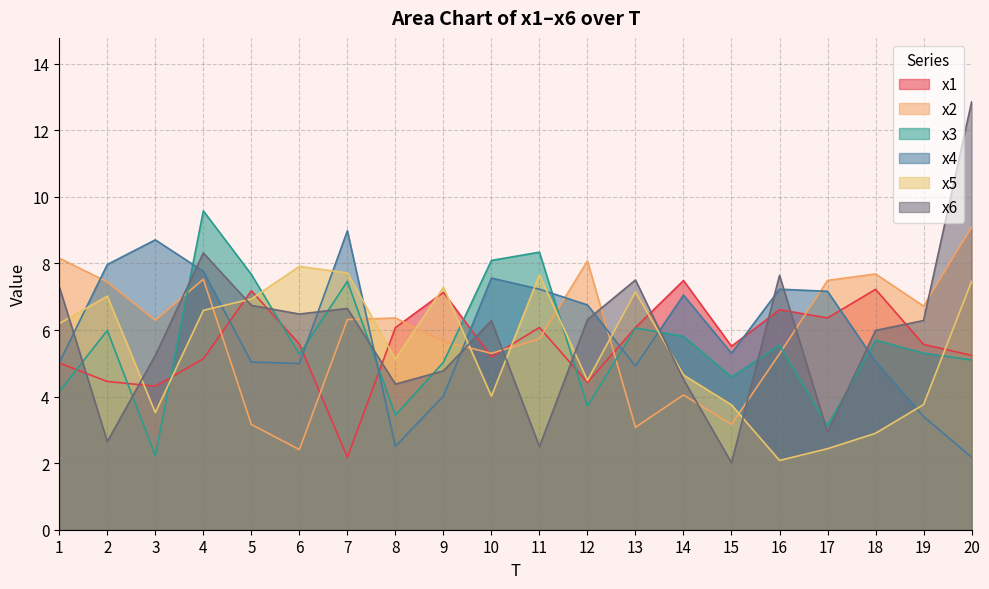

True or false: x6 has a value of 7.5 at 13.

True